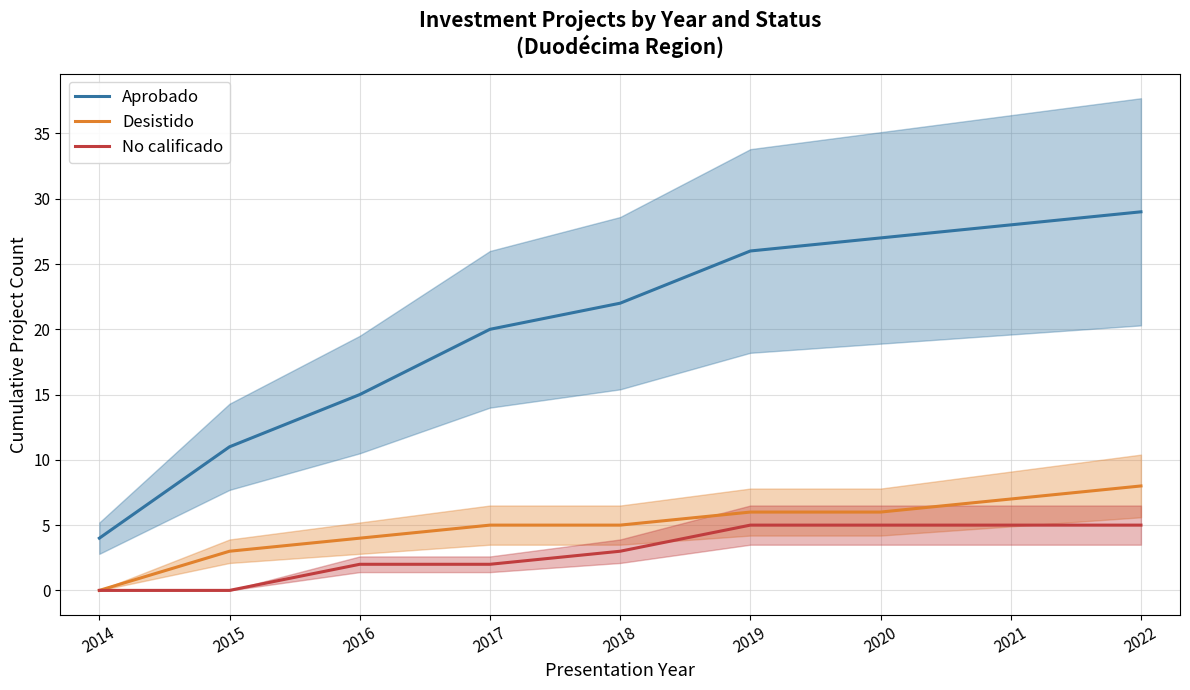

True or false: Desistido and No calificado cross at least once.

False